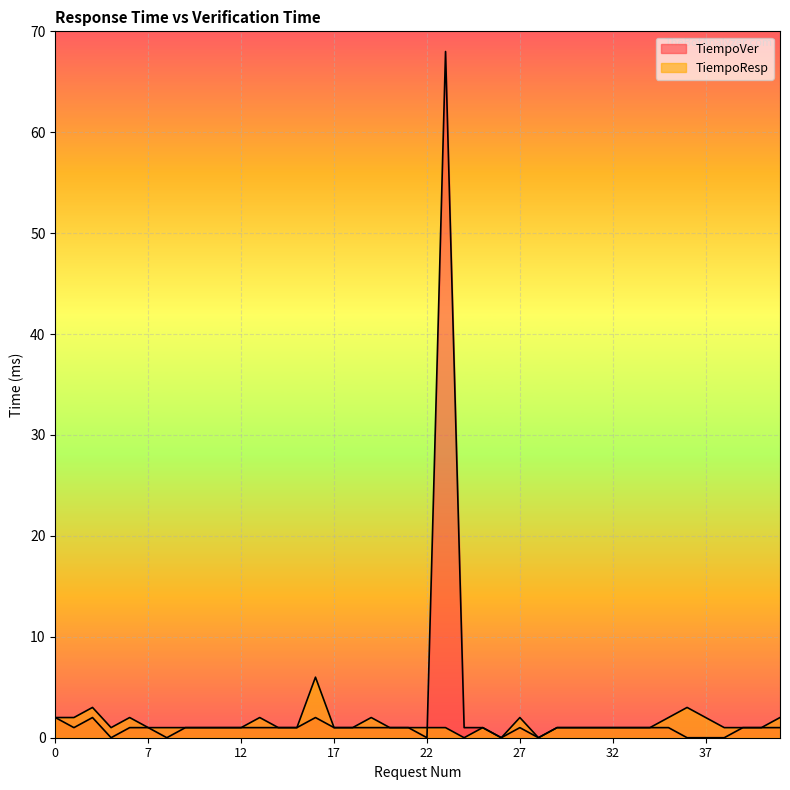

How many data points in TiempoResp are above 1?

12